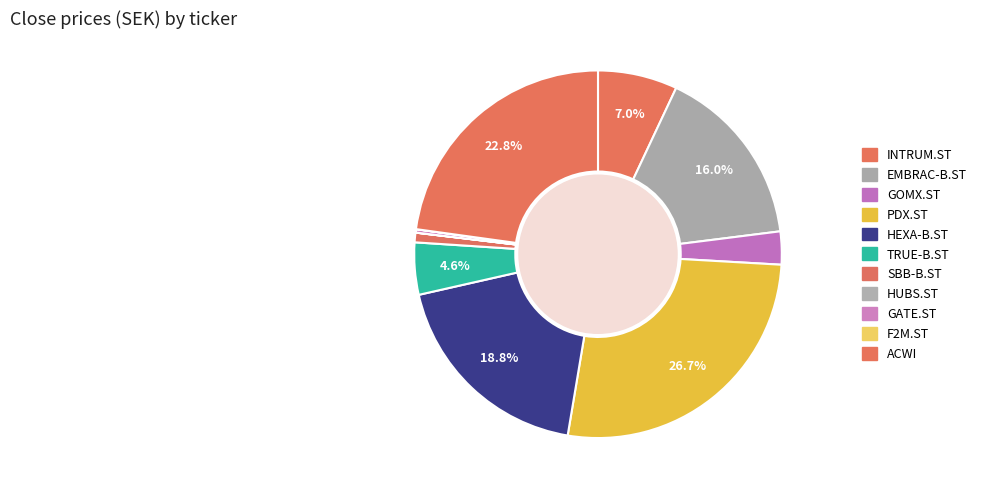

What percentage do GOMX.ST and EMBRAC-B.ST together represent?

18.9%